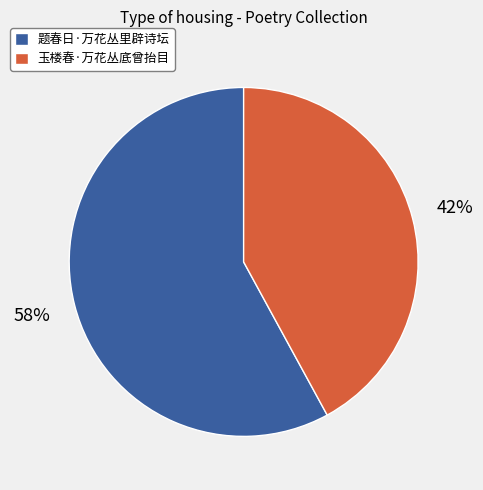

How many segments does this pie chart have?

2